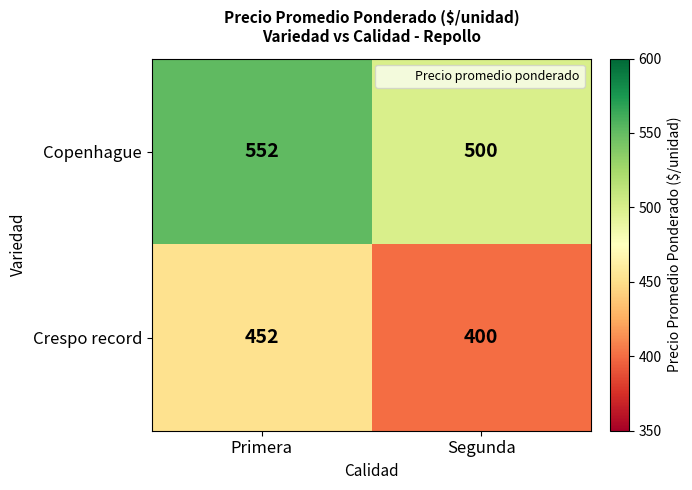

At how many categories does at least one series exceed 444?

2